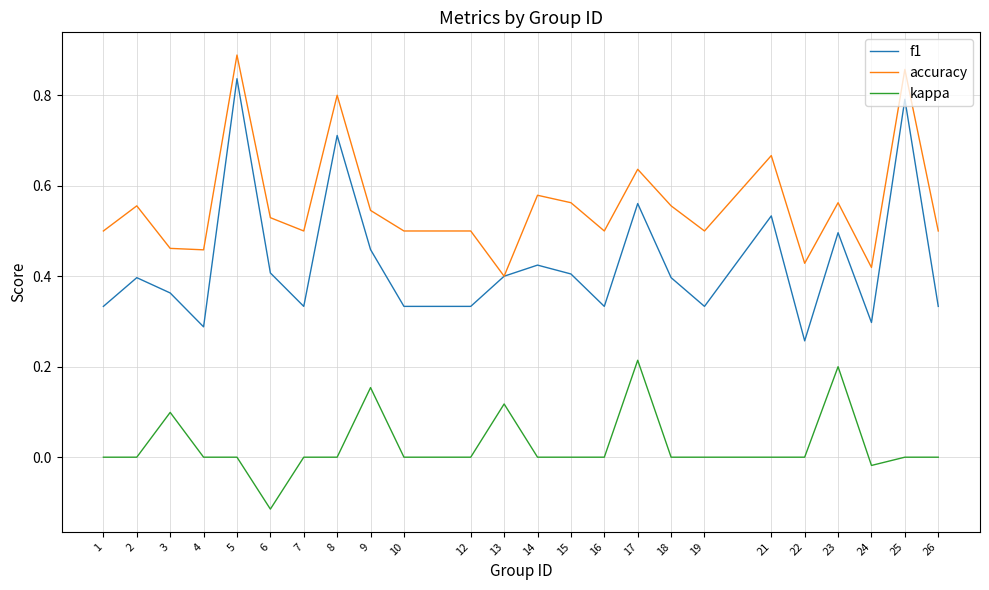

Between 19 and 24, which series saw the biggest shift?

accuracy